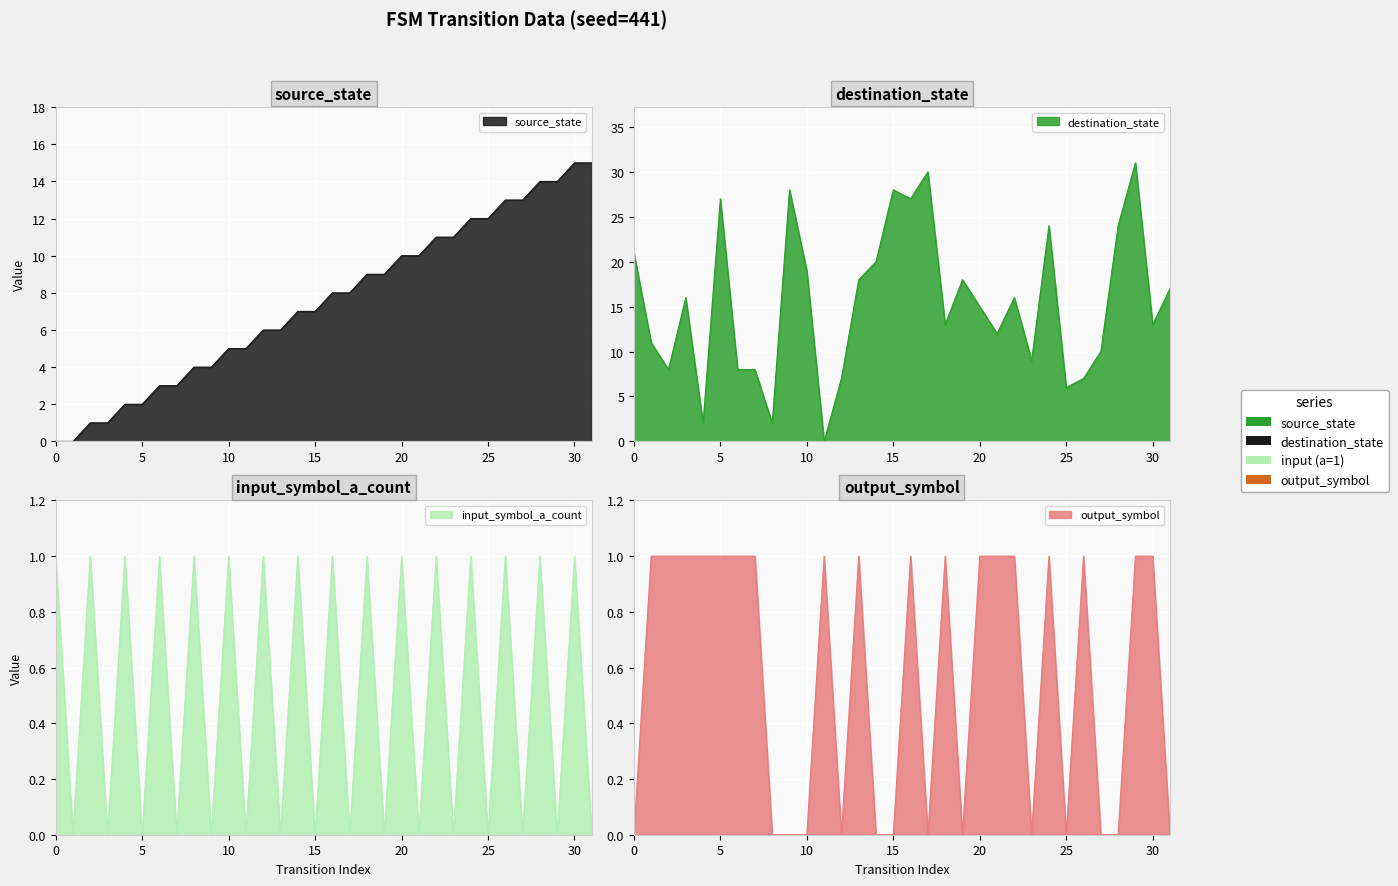

What is the value of the output_symbol point at the 19th from the left?

1